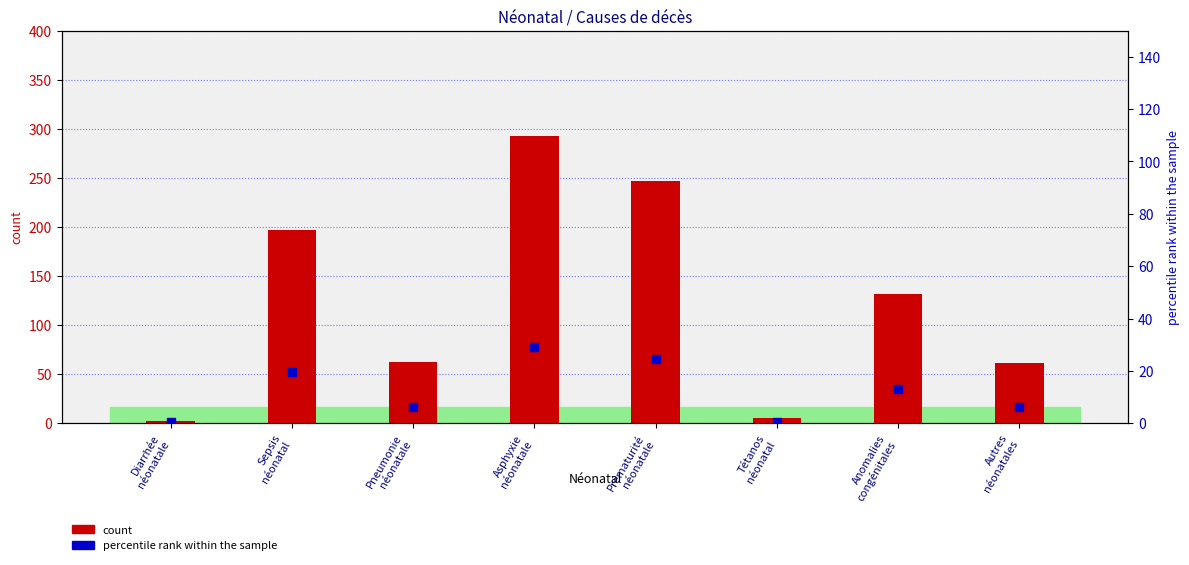

What is the total value across all series at Tétanos
néonatal?

5.3